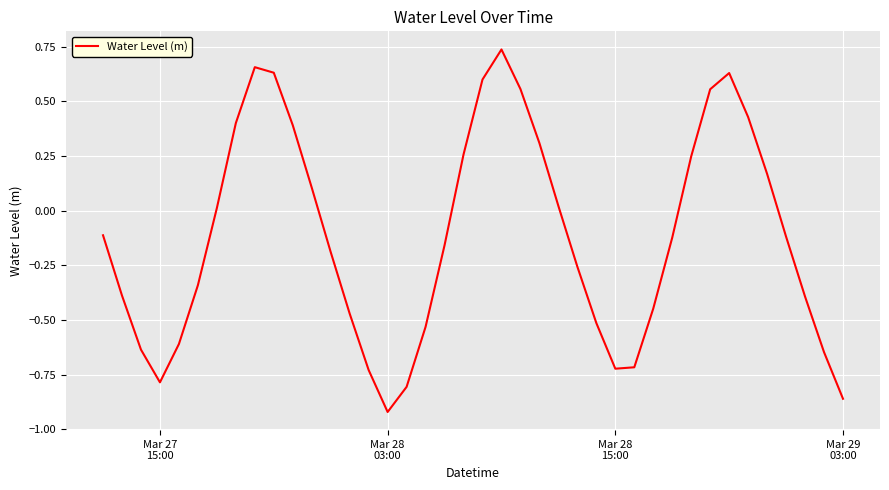

How many interior local peaks (higher than both neighbors) does the data have?

3